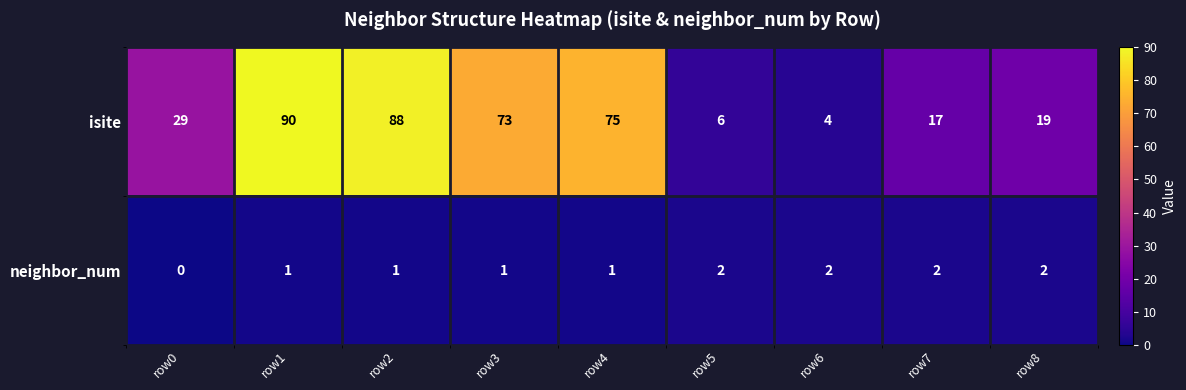

The isite series shows 50 at row0. True or false?

False